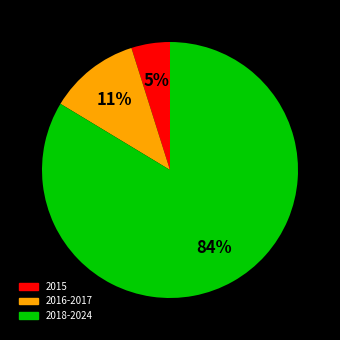

How many slices are in this pie chart?

3